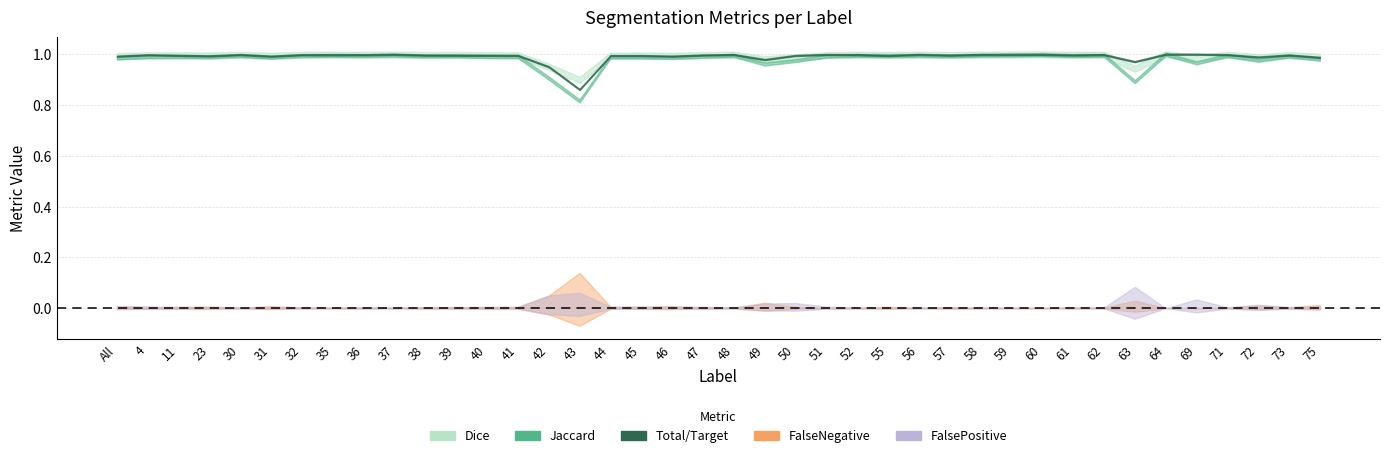

What is the lowest value of the Jaccard series?

0.8